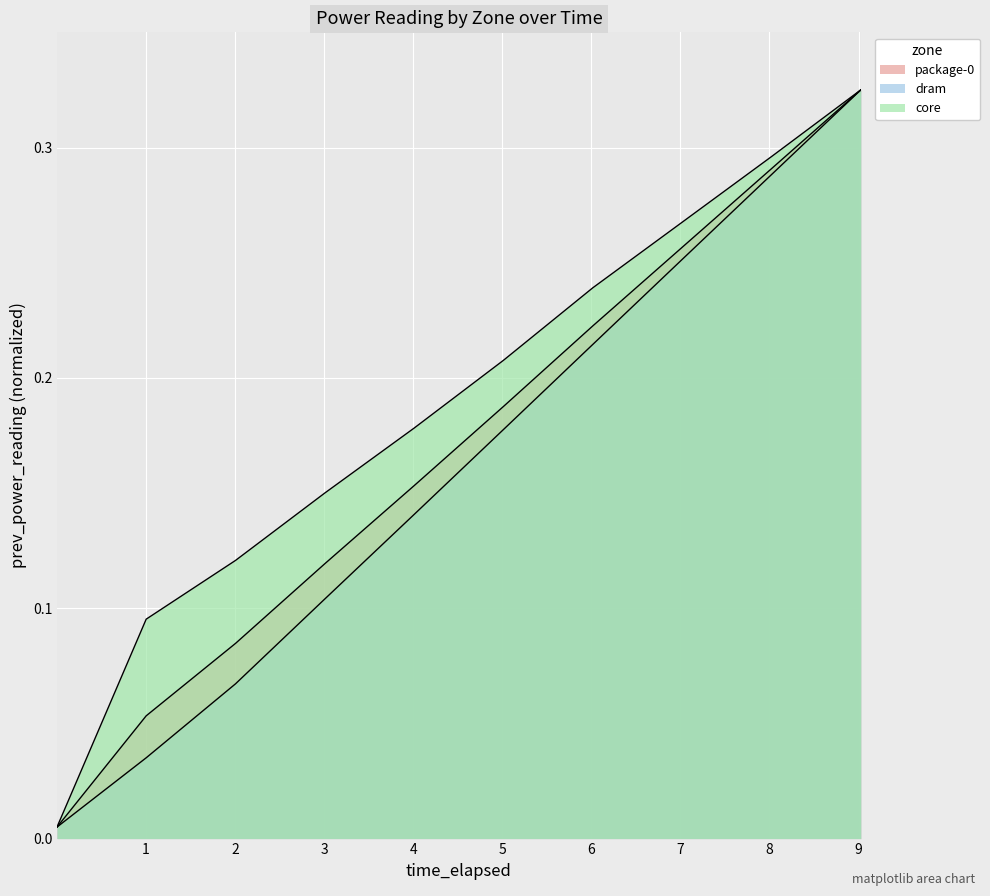

Rank the series by their average value, from lowest to highest.

dram, package-0, core